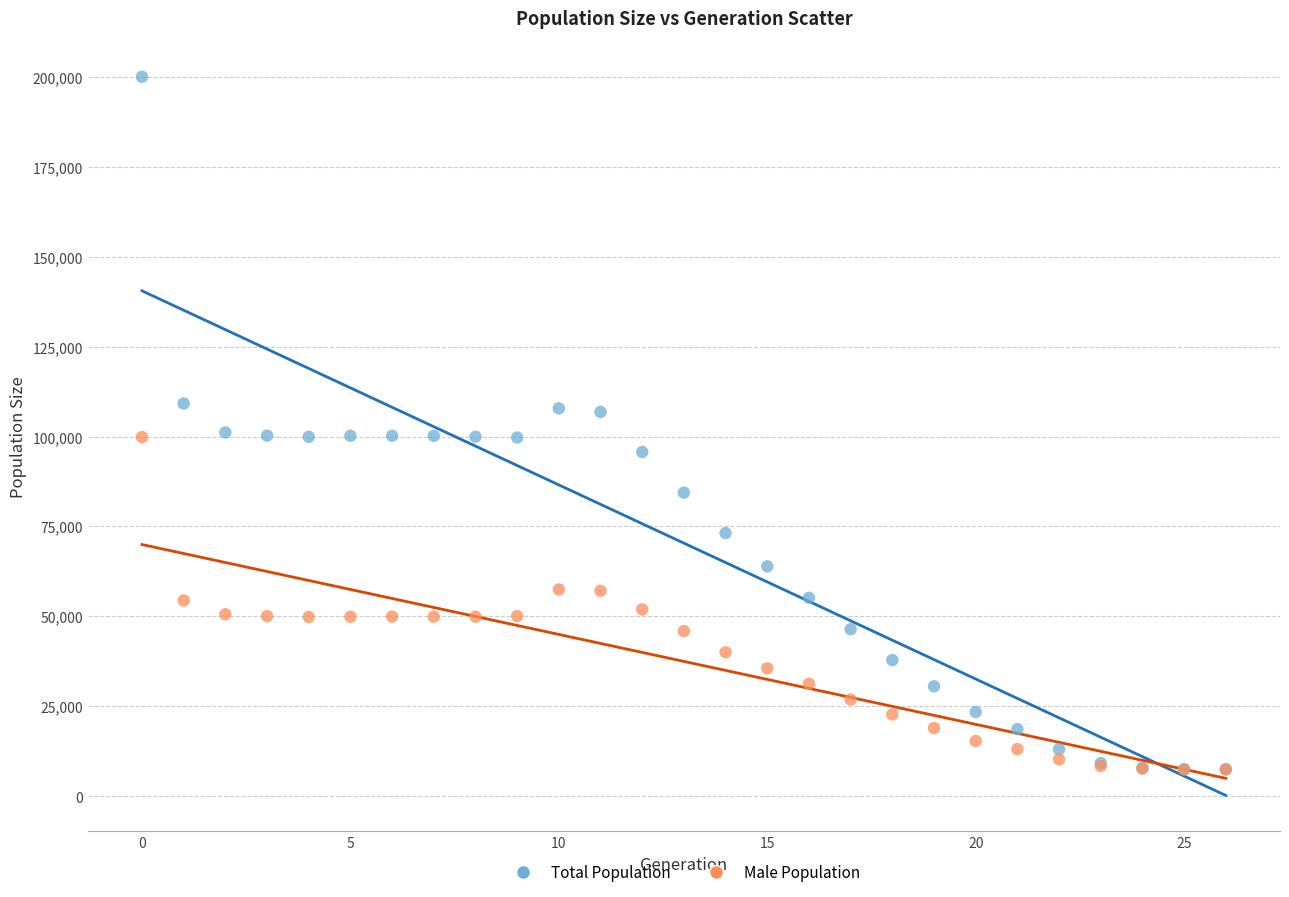

Which series reaches the maximum Y coordinate?

Total Population